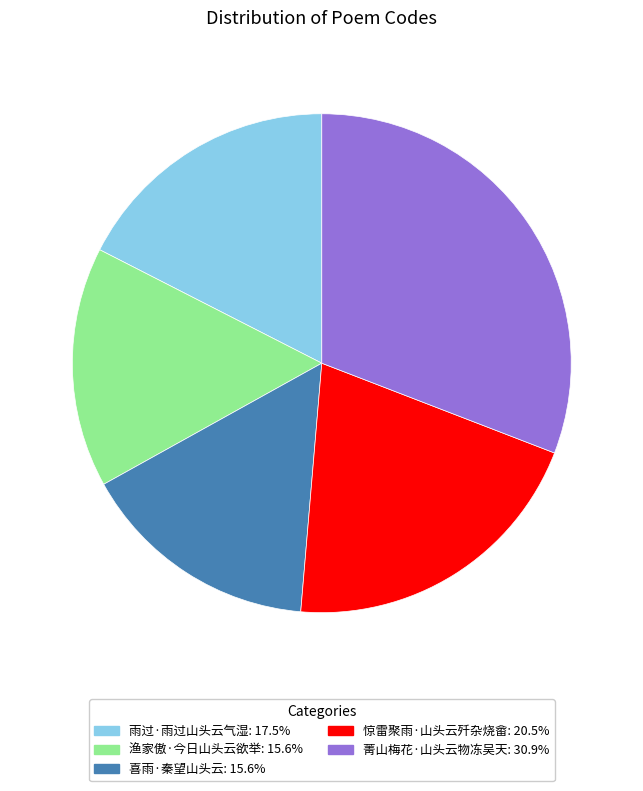

Approximately how many times larger is the value at 喜雨·秦望山头云: 15.6% compared to 渔家傲·今日山头云欲举: 15.6%?

1.0